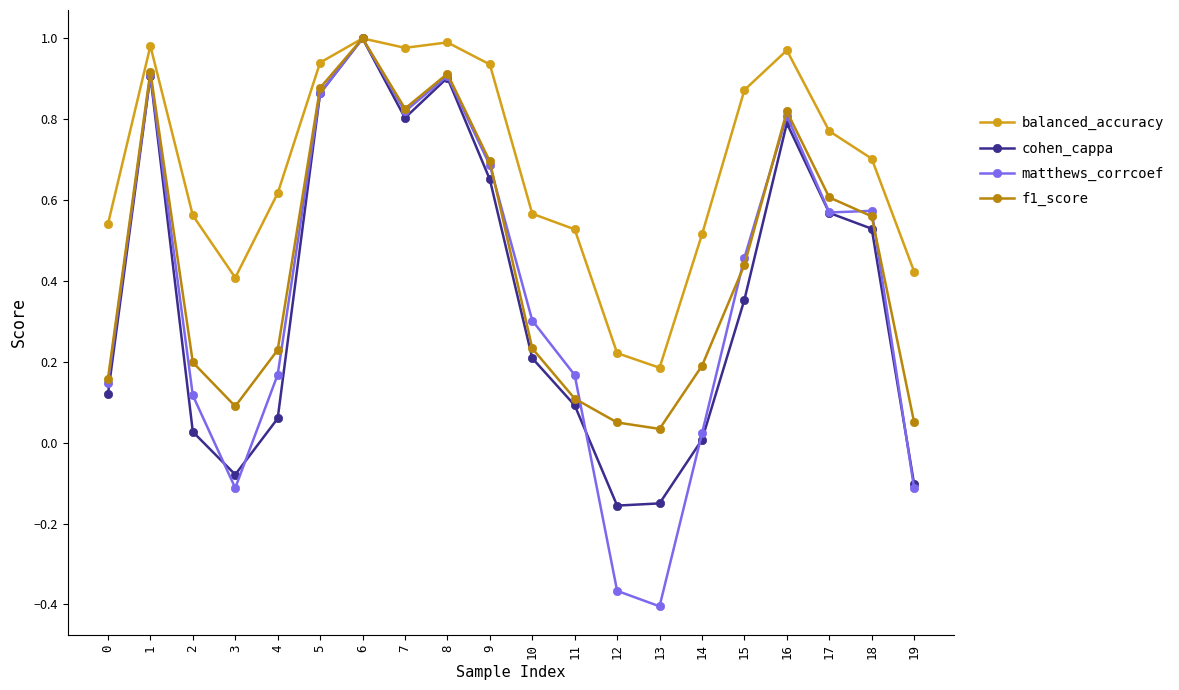

The value of matthews_corrcoef at 15 is 0.5. True or false?

True